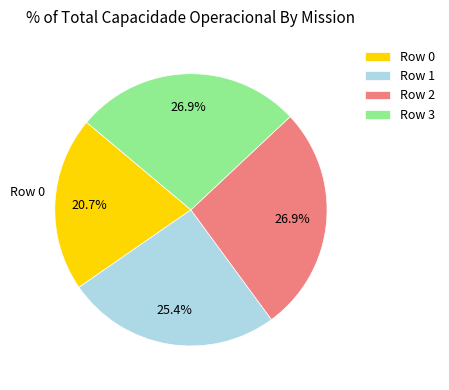

Is it true that Row 0 is 10% of the pie?

False